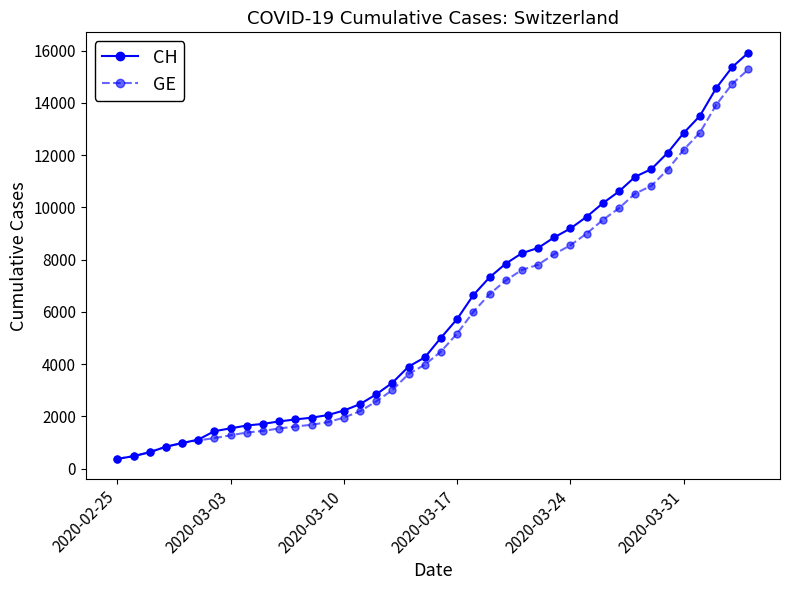

Which series has the widest spread of values?

CH